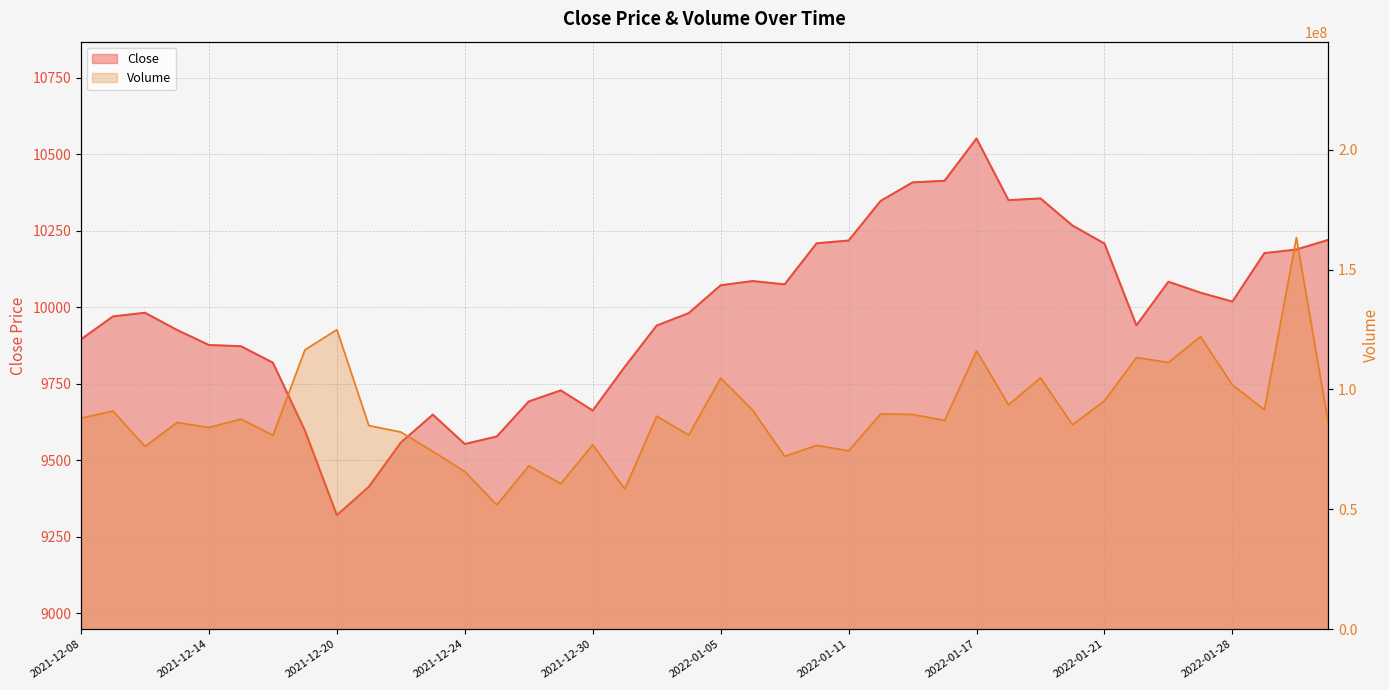

At how many categories does at least one series exceed 129388155?

1